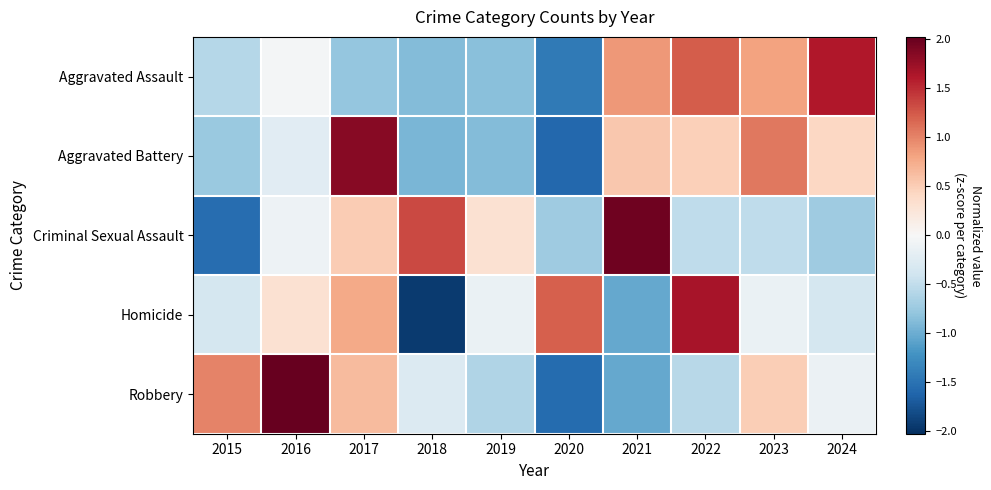

Reading left to right, extract all data points from this chart.

Aggravated Assault: 2015=-0.6	2016=-0.0	2017=-0.8	2018=-0.9	2019=-0.8	2020=-1.4	2021=0.9	2022=1.2	2023=0.8	2024=1.6
Aggravated Battery: 2015=-0.8	2016=-0.2	2017=1.8	2018=-0.9	2019=-0.9	2020=-1.6	2021=0.5	2022=0.5	2023=1.1	2024=0.4
Criminal Sexual Assault: 2015=-1.5	2016=-0.1	2017=0.5	2018=1.3	2019=0.3	2020=-0.7	2021=2.0	2022=-0.5	2023=-0.5	2024=-0.7
Homicide: 2015=-0.4	2016=0.3	2017=0.8	2018=-1.9	2019=-0.1	2020=1.2	2021=-1.0	2022=1.7	2023=-0.1	2024=-0.4
Robbery: 2015=1.0	2016=2.0	2017=0.6	2018=-0.3	2019=-0.6	2020=-1.6	2021=-1.0	2022=-0.6	2023=0.5	2024=-0.1